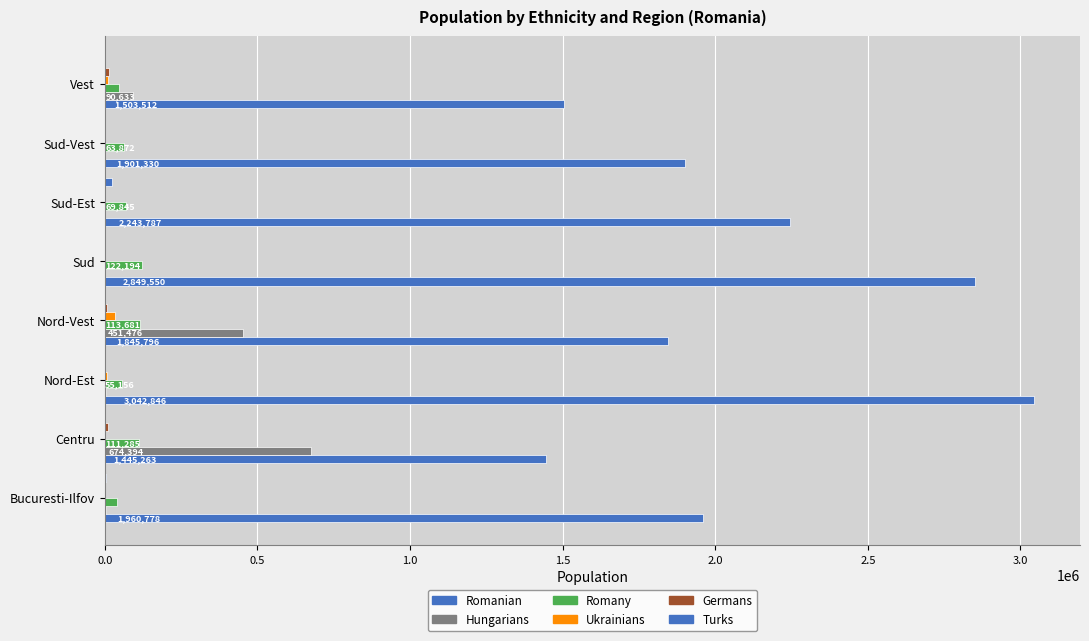

Count the number of categories in the chart.

8